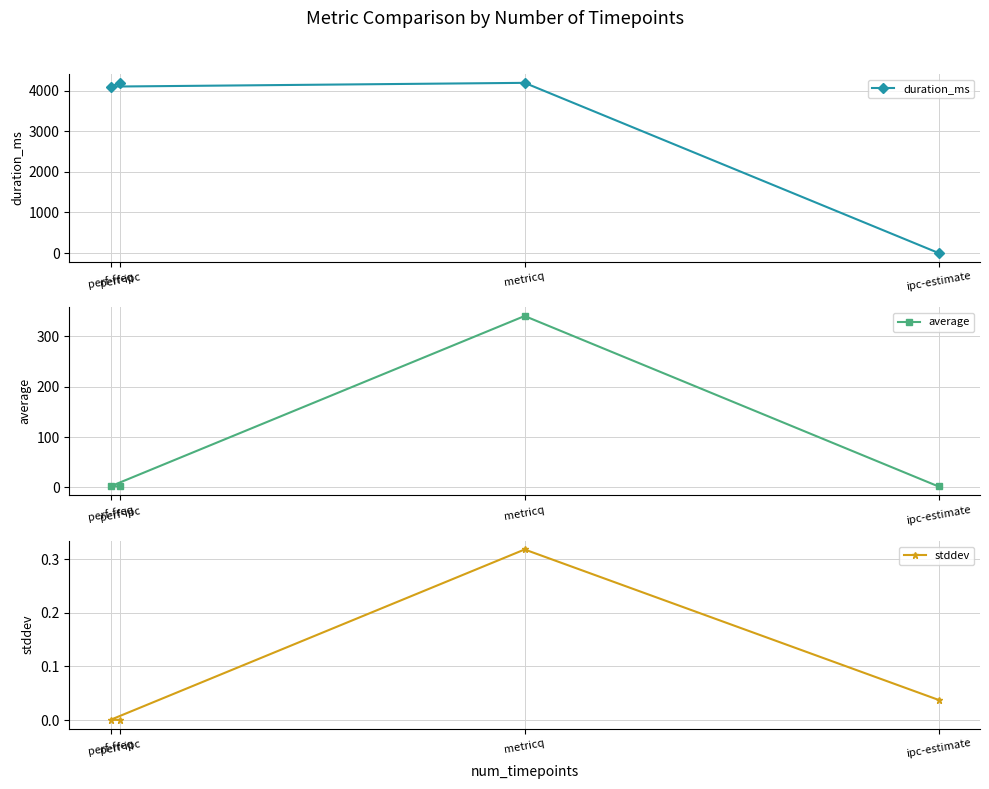

Between ipc-estimate and metricq, which series saw the biggest shift?

duration_ms